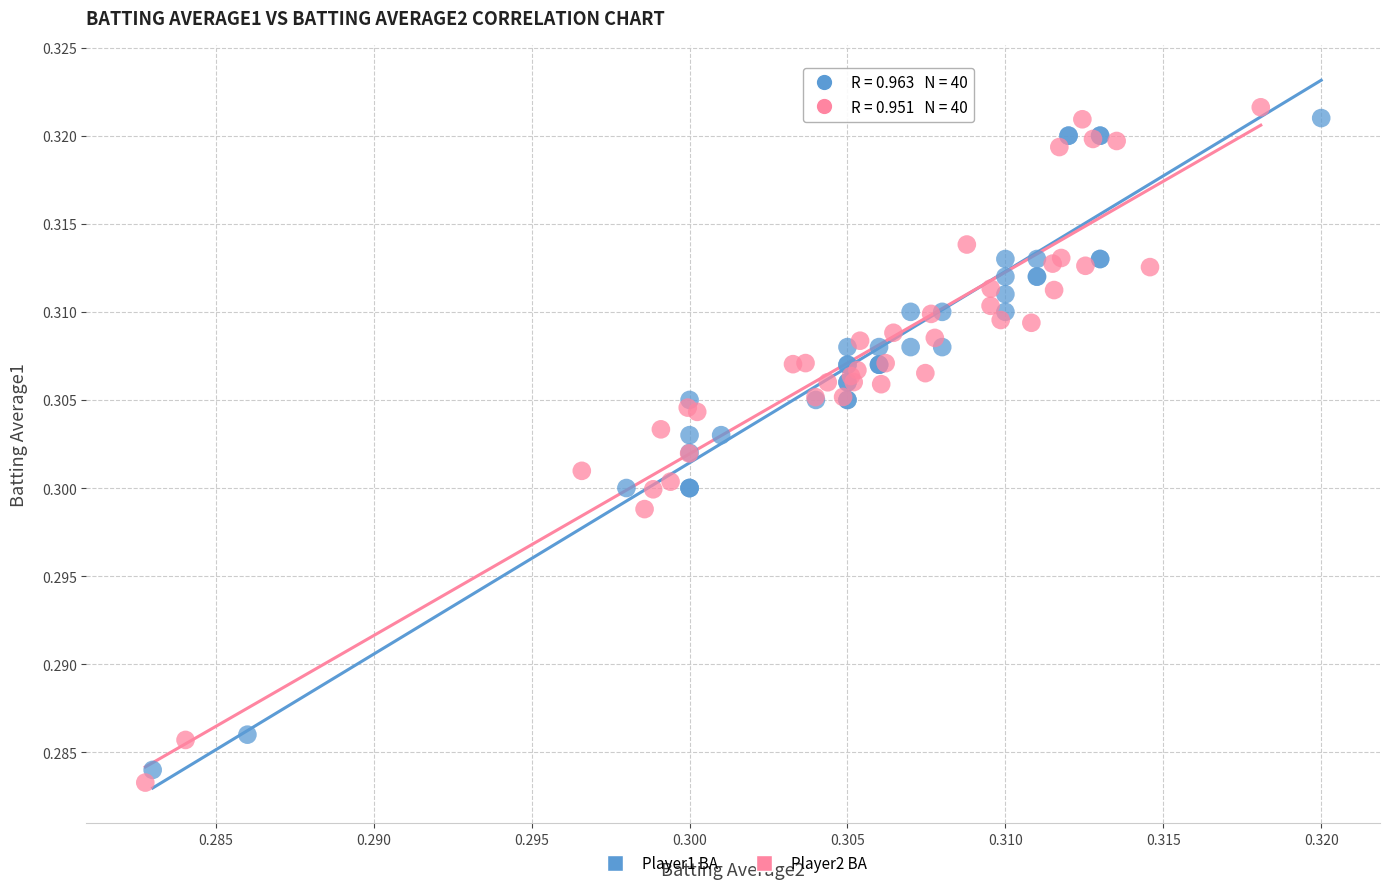

Which series contains the highest Y value?

Player2 BA